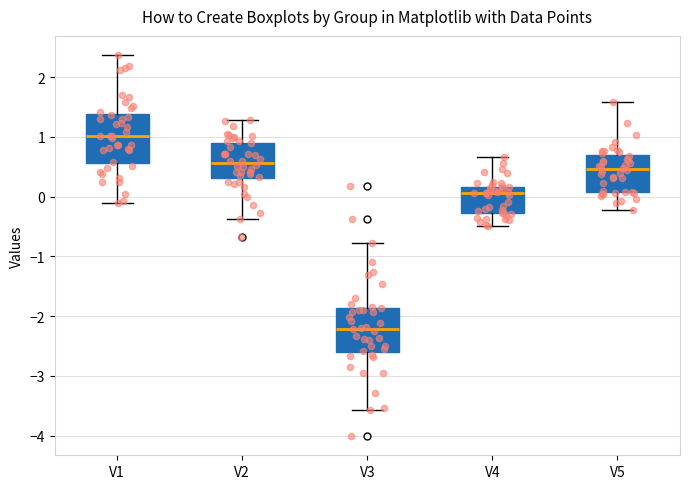

Which box has the lowest median line?

V3